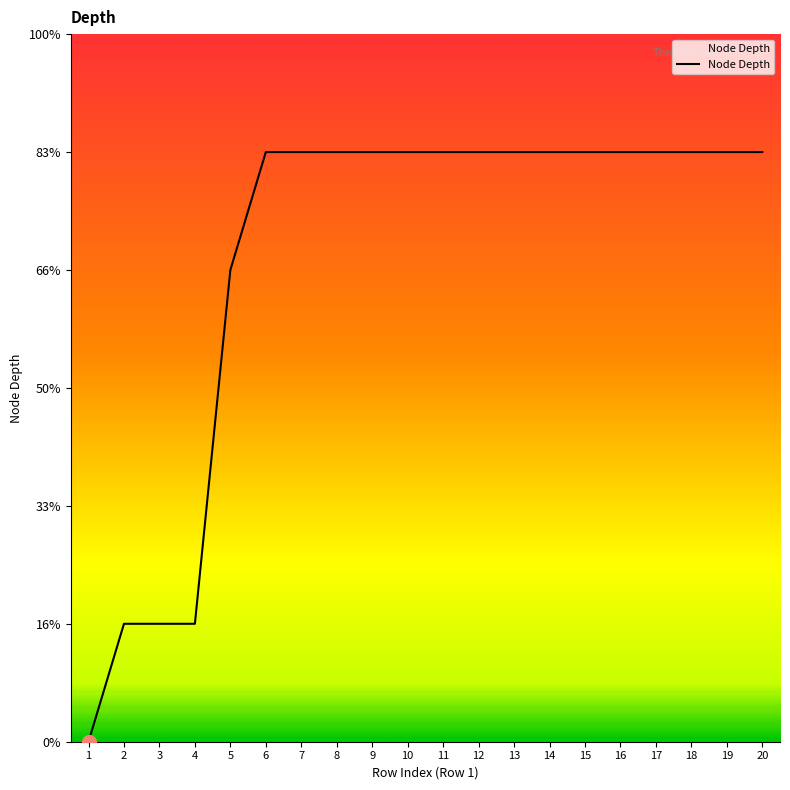

What is the average value?

4